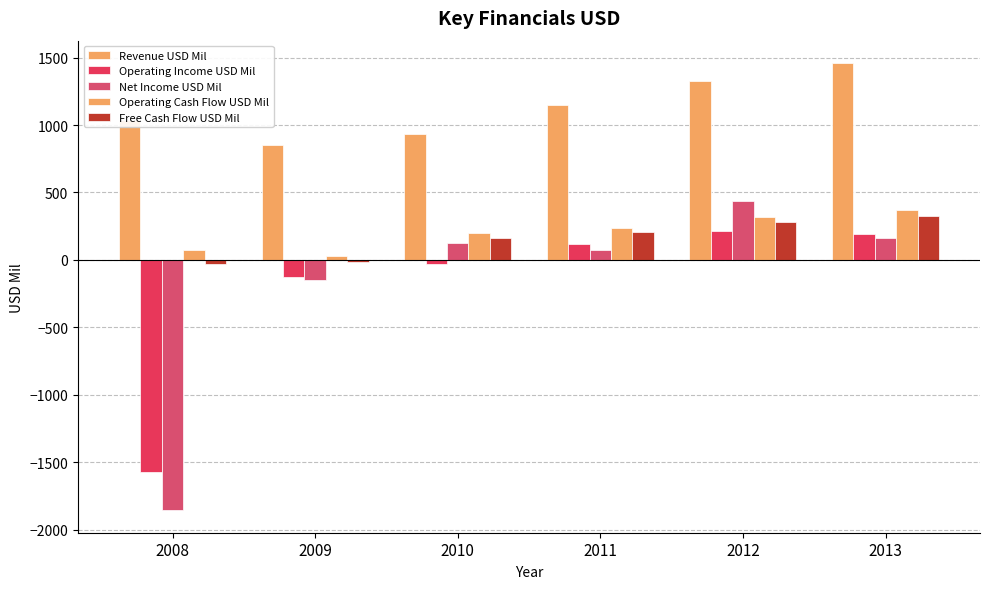

Which has a higher value, 2010 or 2009?

2010